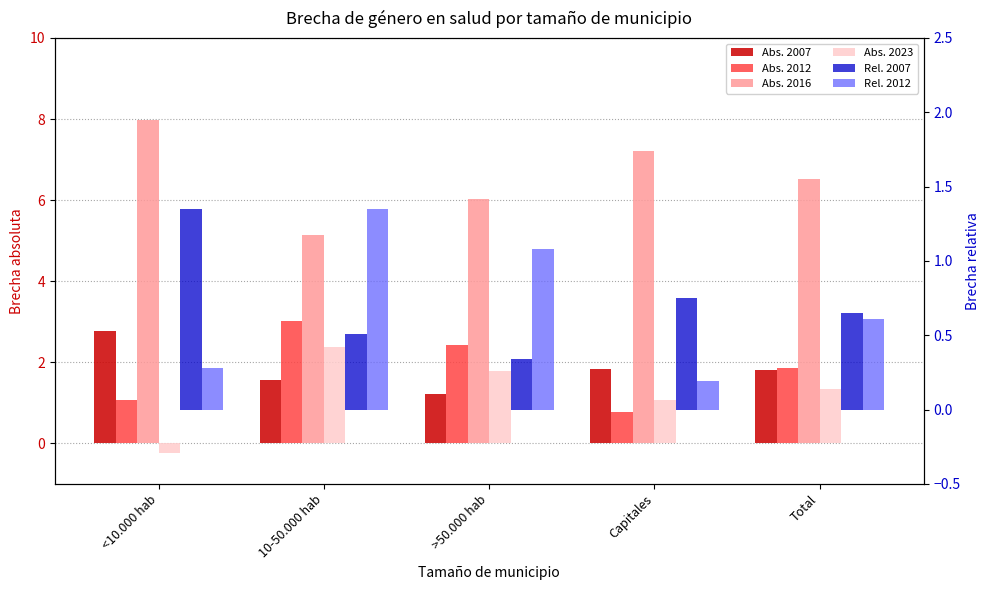

Reading left to right, list all the values displayed in this chart.

Abs. 2007: 2.8	1.6	1.2	1.8	1.8
Abs. 2012: 1.1	3.0	2.4	0.8	1.9
Abs. 2016: 8.0	5.1	6.0	7.2	6.5
Abs. 2023: -0.2	2.4	1.8	1.1	1.4
Rel. 2007: 1.4	0.5	0.3	0.8	0.7
Rel. 2012: 0.3	1.4	1.1	0.2	0.6